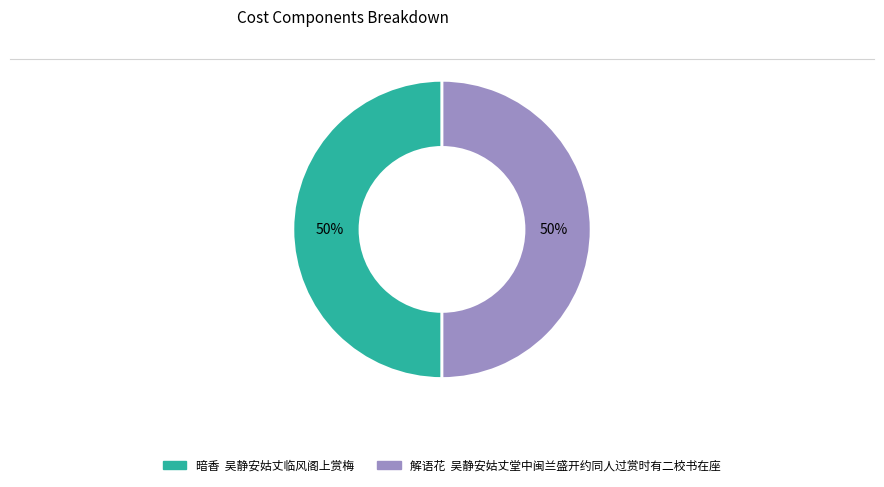

How many slices are in this pie chart?

2